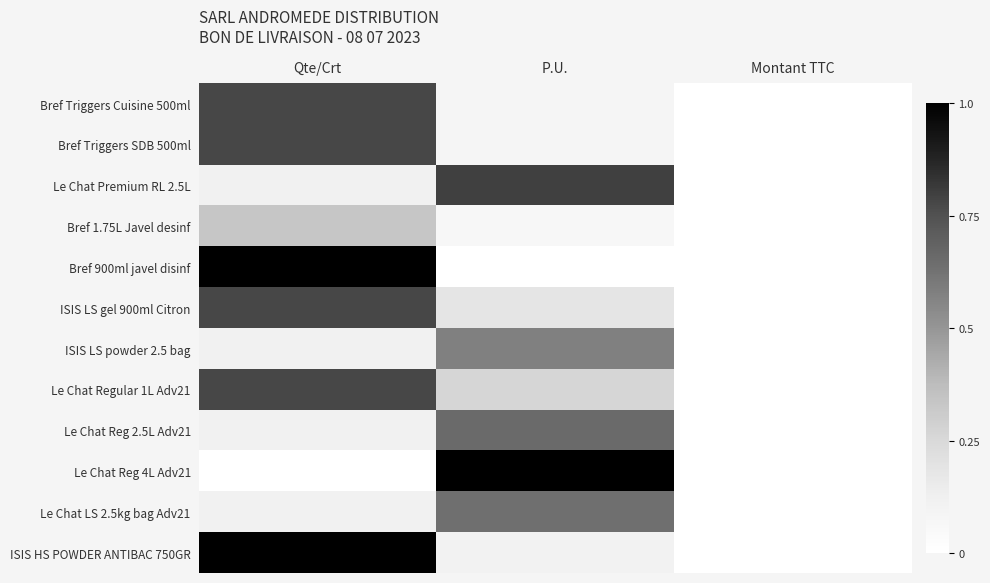

Reading left to right, extract all data points from this chart.

Bref Triggers Cuisine 500ml: Qte/Crt=0.8	P.U.=0.1	Montant TTC=0.0
Bref Triggers SDB 500ml: Qte/Crt=0.8	P.U.=0.1	Montant TTC=0.0
Le Chat Premium RL 2.5L: Qte/Crt=0.1	P.U.=0.8	Montant TTC=0.0
Bref 1.75L Javel desinf: Qte/Crt=0.3	P.U.=0.1	Montant TTC=0.0
Bref 900ml javel disinf: Qte/Crt=1.0	P.U.=0.0	Montant TTC=0.0
ISIS LS gel 900ml Citron: Qte/Crt=0.8	P.U.=0.2	Montant TTC=0.0
ISIS LS powder 2.5 bag: Qte/Crt=0.1	P.U.=0.6	Montant TTC=0.0
Le Chat Regular 1L Adv21: Qte/Crt=0.8	P.U.=0.3	Montant TTC=0.0
Le Chat Reg 2.5L Adv21: Qte/Crt=0.1	P.U.=0.7	Montant TTC=0.0
Le Chat Reg 4L Adv21: Qte/Crt=0.0	P.U.=1.0	Montant TTC=0.0
Le Chat LS 2.5kg bag Adv21: Qte/Crt=0.1	P.U.=0.6	Montant TTC=0.0
ISIS HS POWDER ANTIBAC 750GR: Qte/Crt=1.0	P.U.=0.1	Montant TTC=0.0